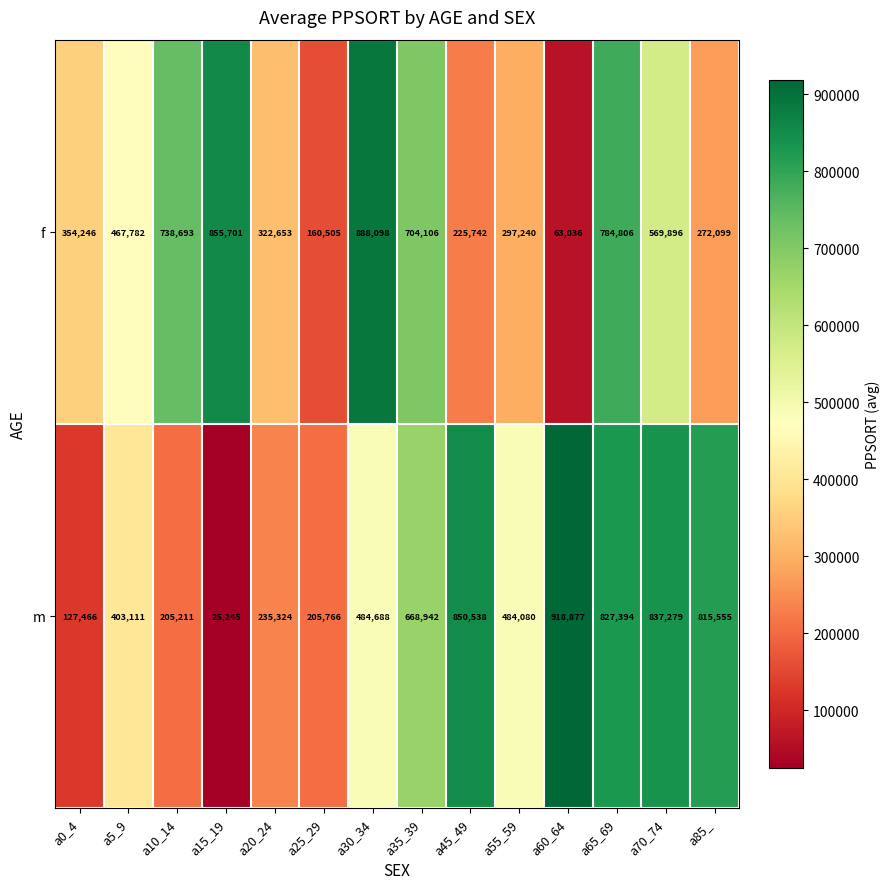

Reading right to left, list all the values displayed in this chart.

f: a85_=272099	a70_74=569896	a65_69=784806	a60_64=63036	a55_59=297240	a45_49=225742	a35_39=704106	a30_34=888098	a25_29=160505	a20_24=322653	a15_19=855701	a10_14=738693	a5_9=467782	a0_4=354246
m: a85_=815555	a70_74=837279	a65_69=827394	a60_64=918877	a55_59=484080	a45_49=850538	a35_39=668942	a30_34=484688	a25_29=205766	a20_24=235324	a15_19=25245	a10_14=205211	a5_9=403111	a0_4=127466